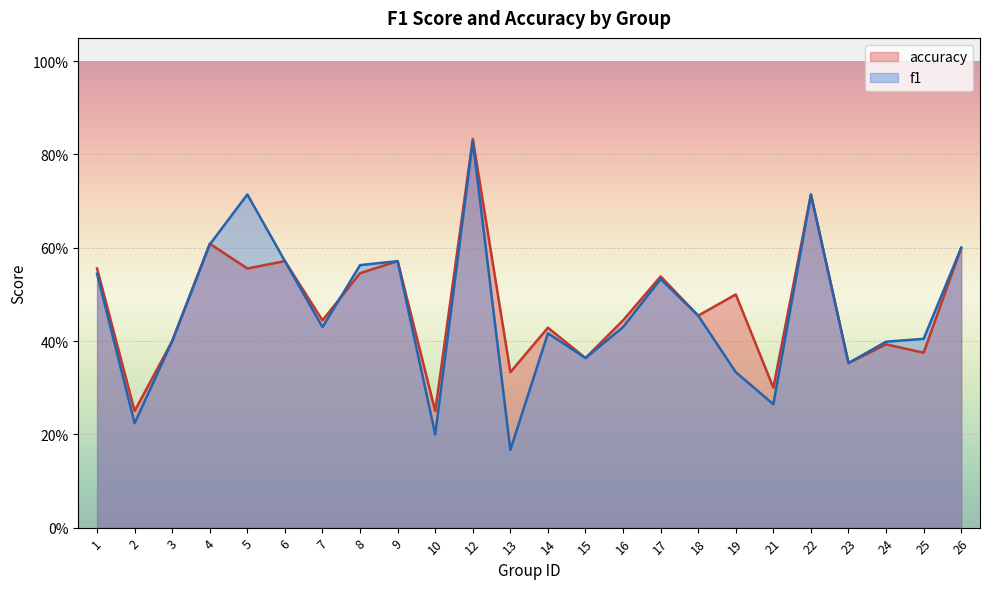

True or false: accuracy and f1 intersect in this chart.

True